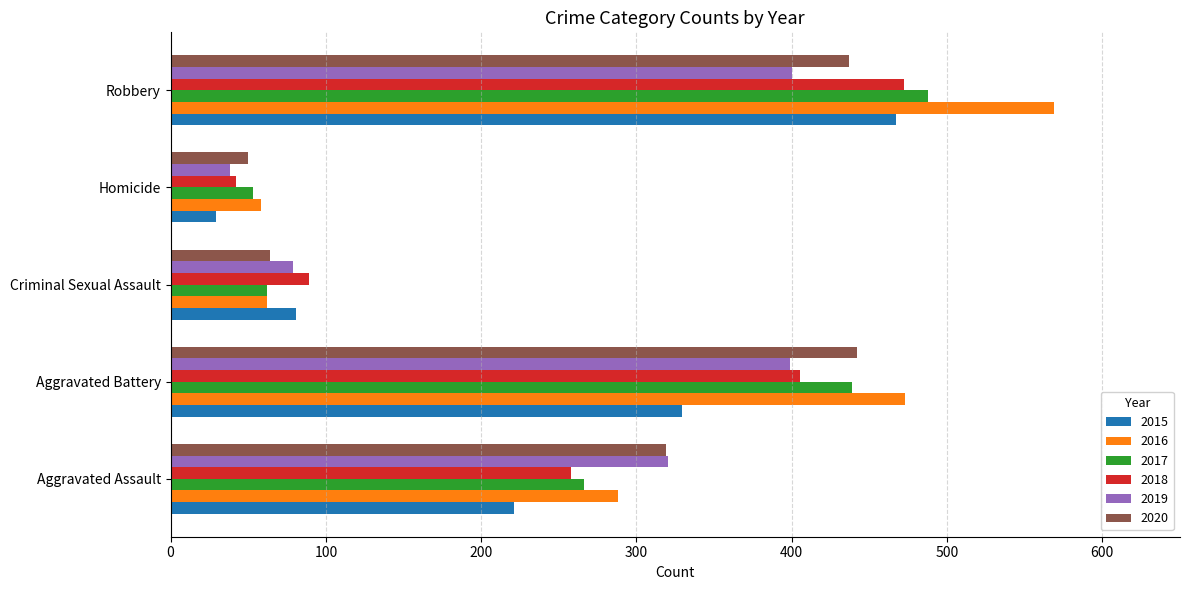

Between Aggravated Assault and Aggravated Battery, which series saw the biggest shift?

2016